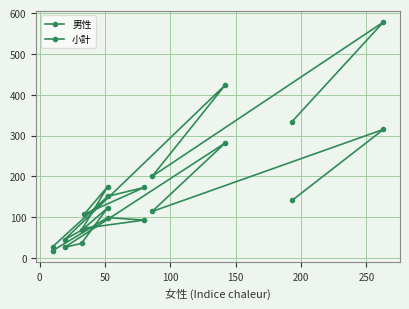

At how many categories does at least one series exceed 518?

1